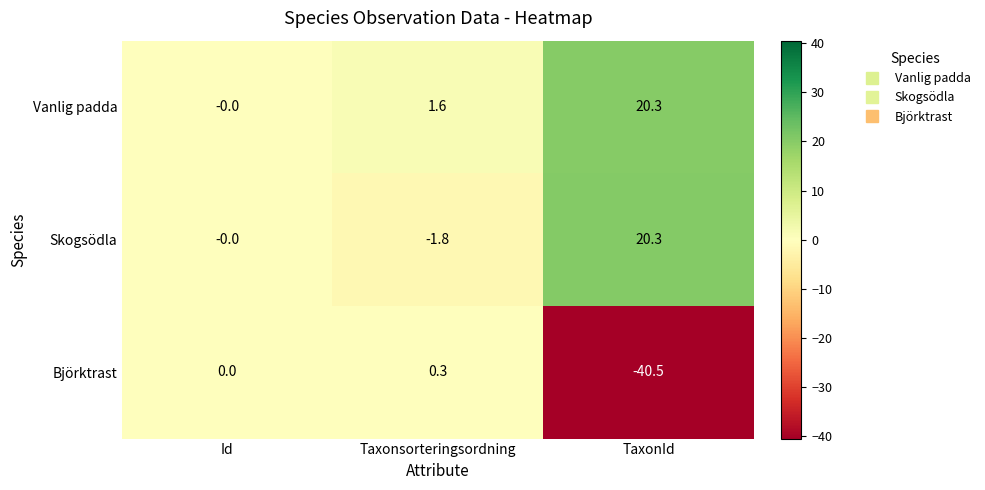

Which series has the widest spread of values?

Björktrast